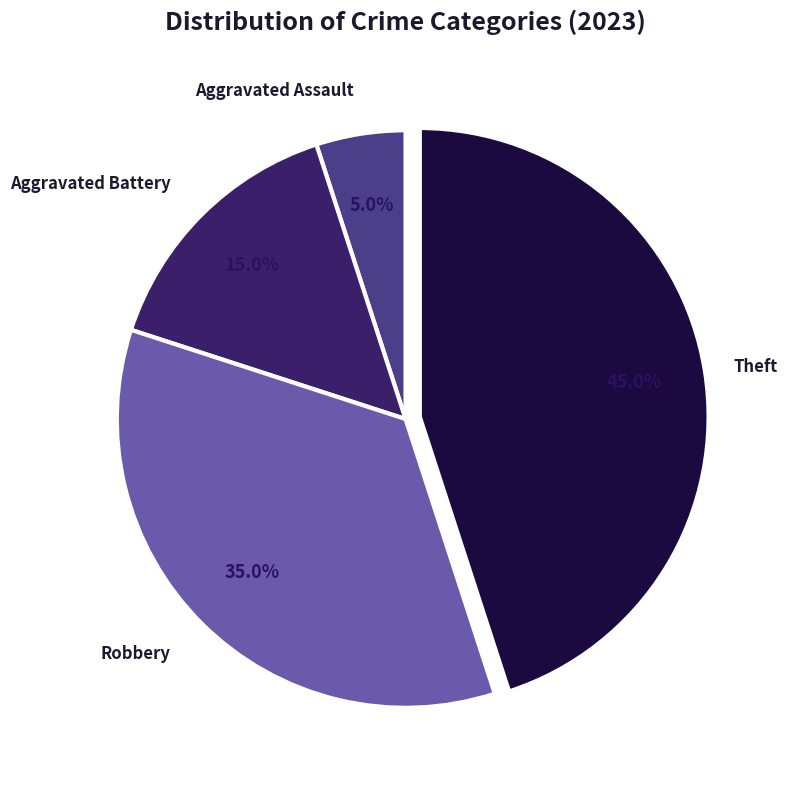

Is there any slice that represents more than half of the pie?

No